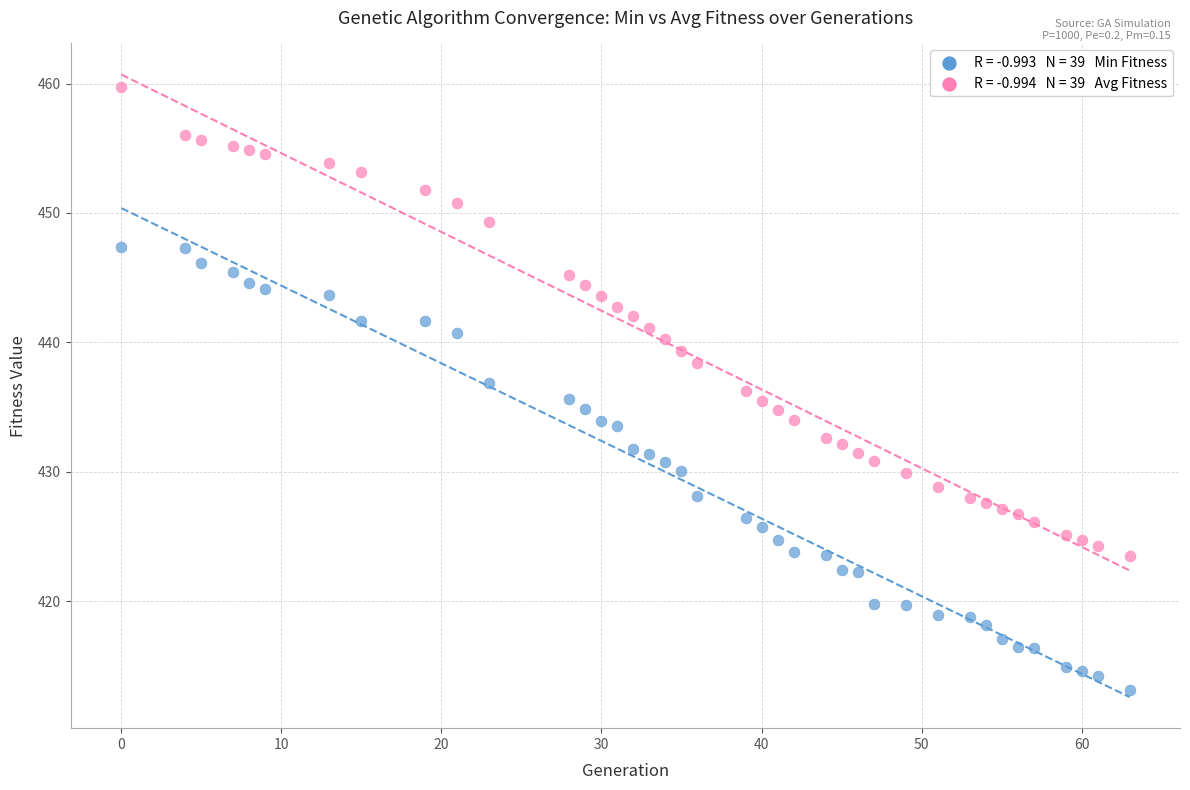

Across all data points, what is the range of Y values (max minus min)?

46.7